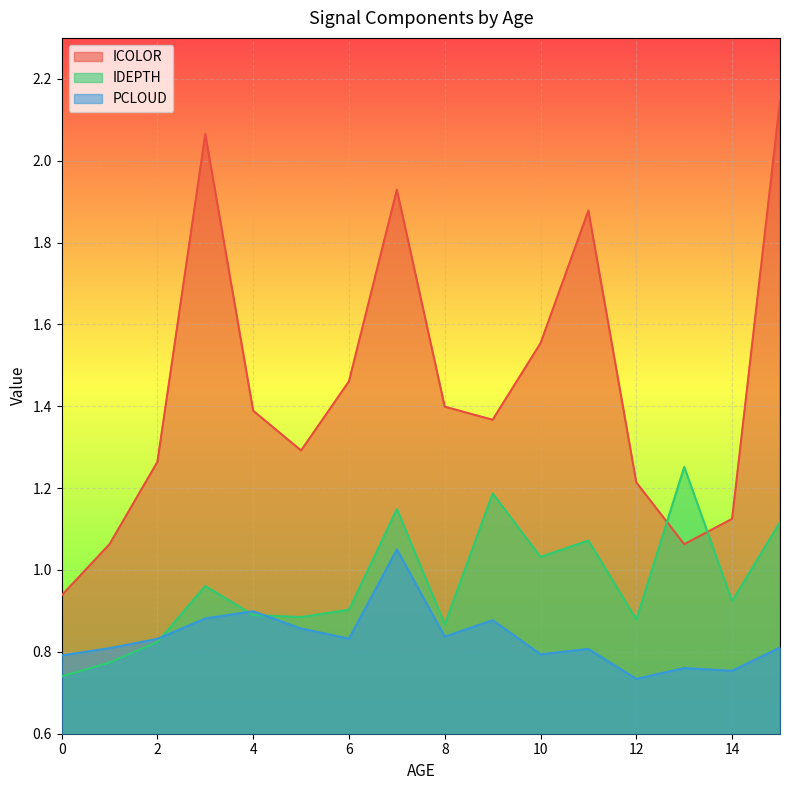

Reading left to right, list all the values displayed in this chart.

ICOLOR: 0.9	1.1	1.3	2.1	1.4	1.3	1.5	1.9	1.4	1.4	1.6	1.9	1.2	1.1	1.1	2.1
IDEPTH: 0.7	0.8	0.8	1.0	0.9	0.9	0.9	1.1	0.9	1.2	1.0	1.1	0.9	1.3	0.9	1.1
PCLOUD: 0.8	0.8	0.8	0.9	0.9	0.9	0.8	1.1	0.8	0.9	0.8	0.8	0.7	0.8	0.8	0.8